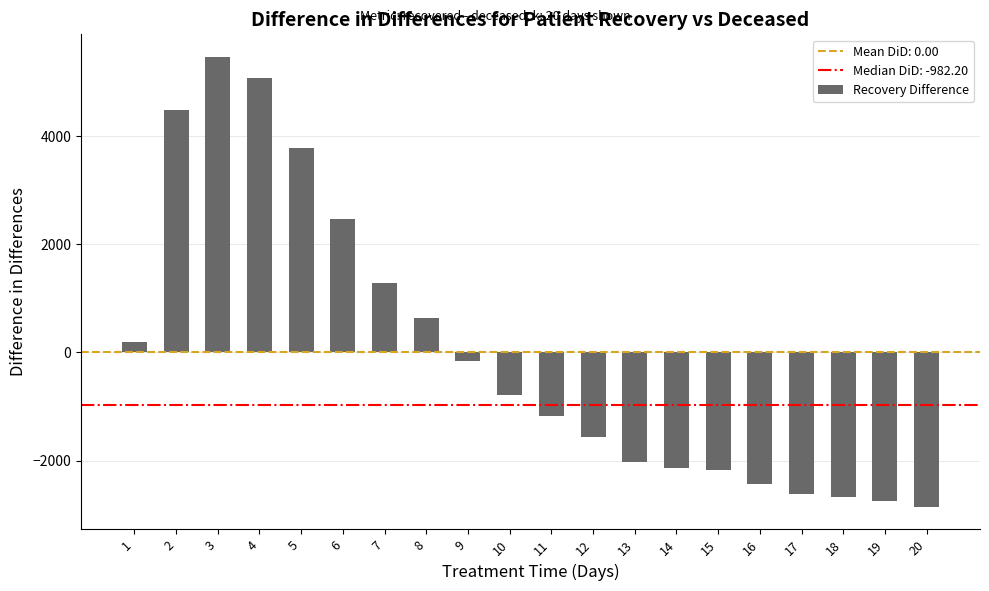

What is the minimum value shown in the chart?

-2858.2